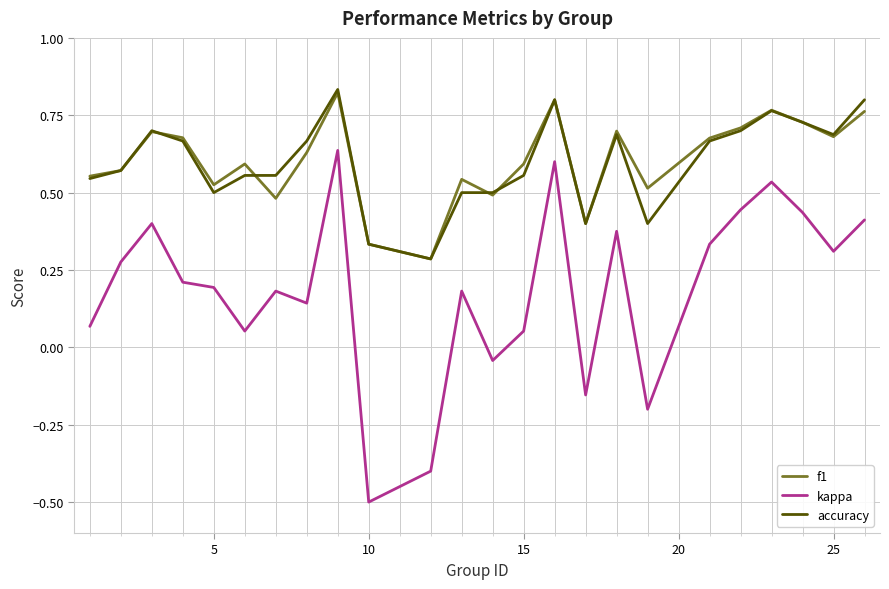

What is the minimum value shown in the chart?

-0.5